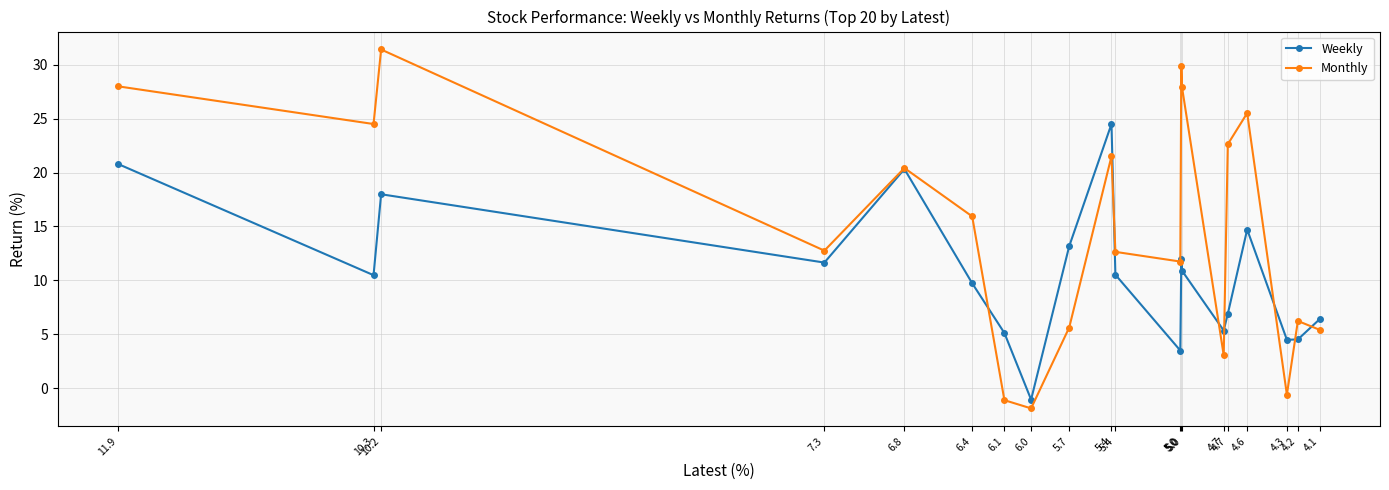

Is the value of Monthly at 6.1 greater than the value of Weekly at 10.2?

No